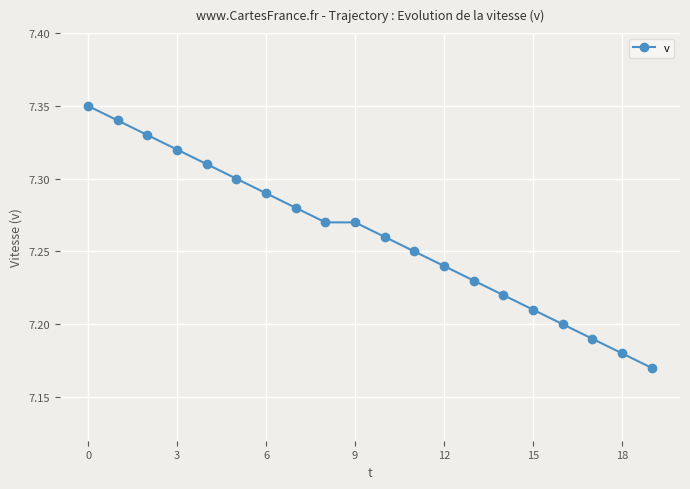

True or false: there are more than 1 points higher than both neighbors.

False